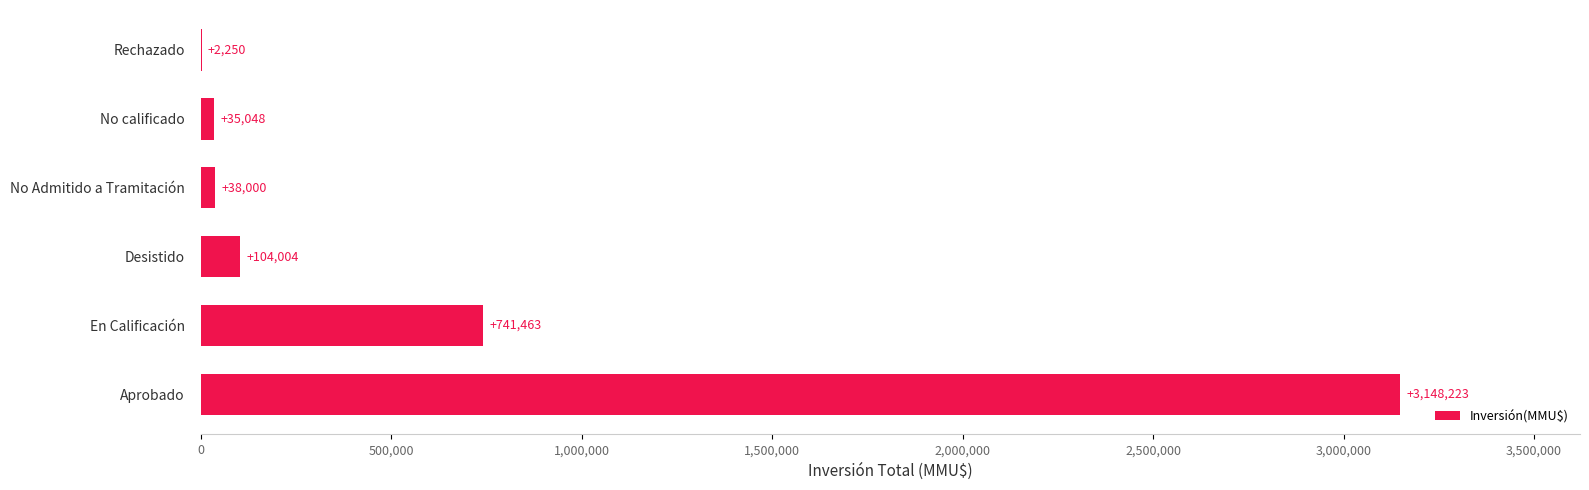

What is the sum of all values?

4068988